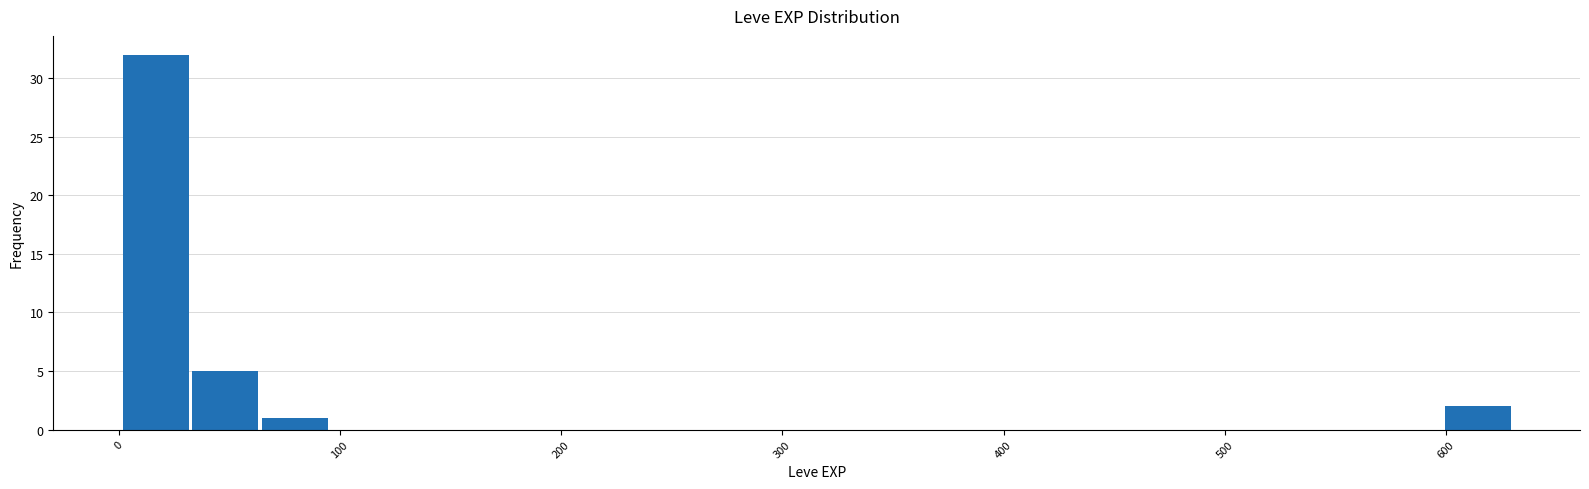

Read against the x-axis, roughly where is the centre of the tallest bar?

20